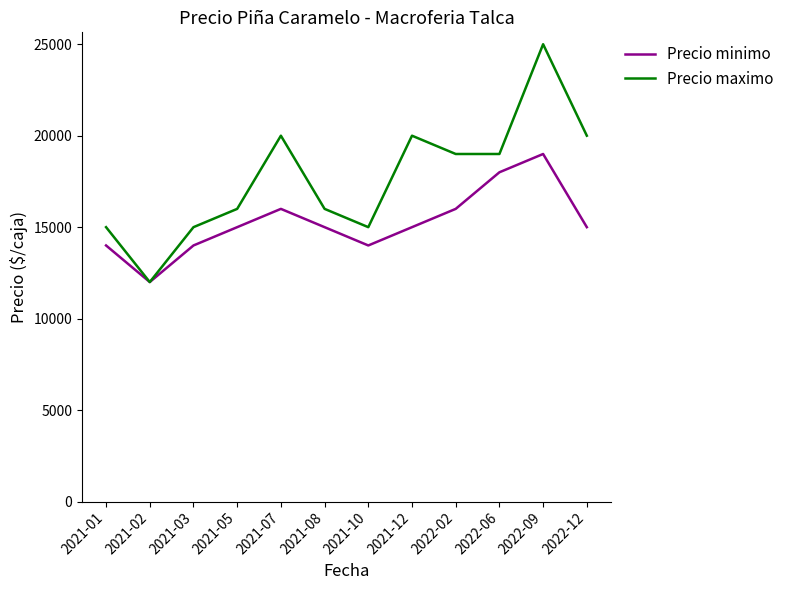

The value of Precio minimo at 2021-08 is 5080. True or false?

False